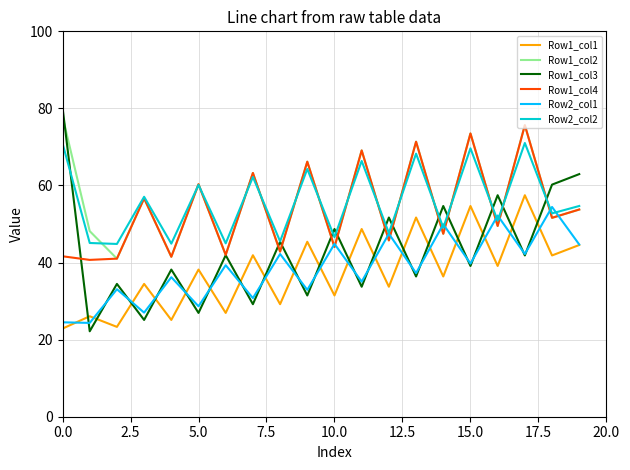

What is the maximum value for Row2_col1?

54.4